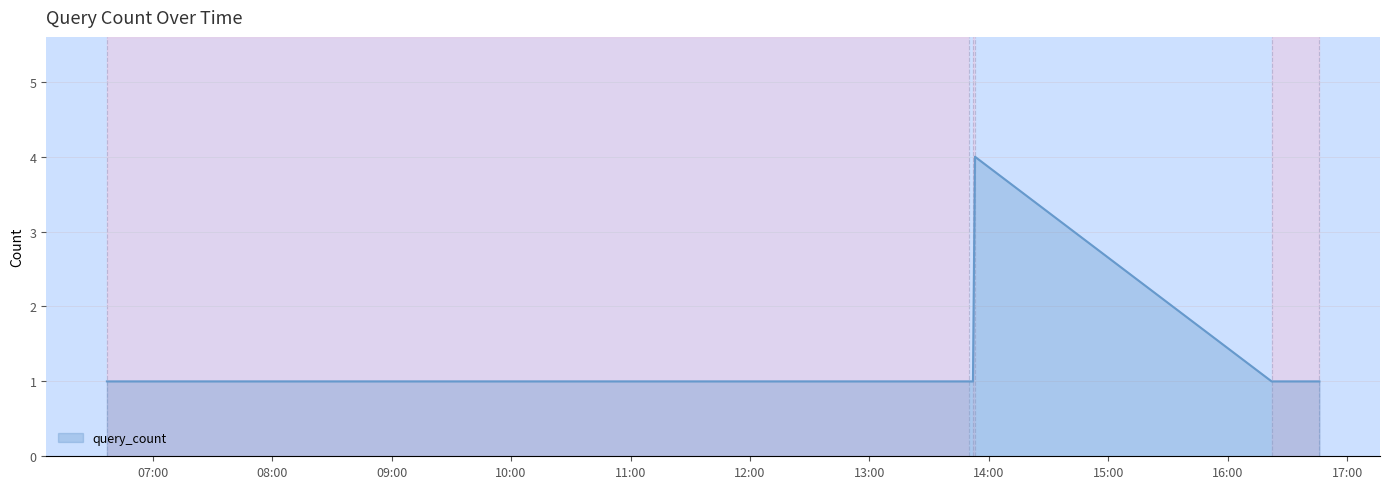

What is the difference between the maximum and minimum values?

3